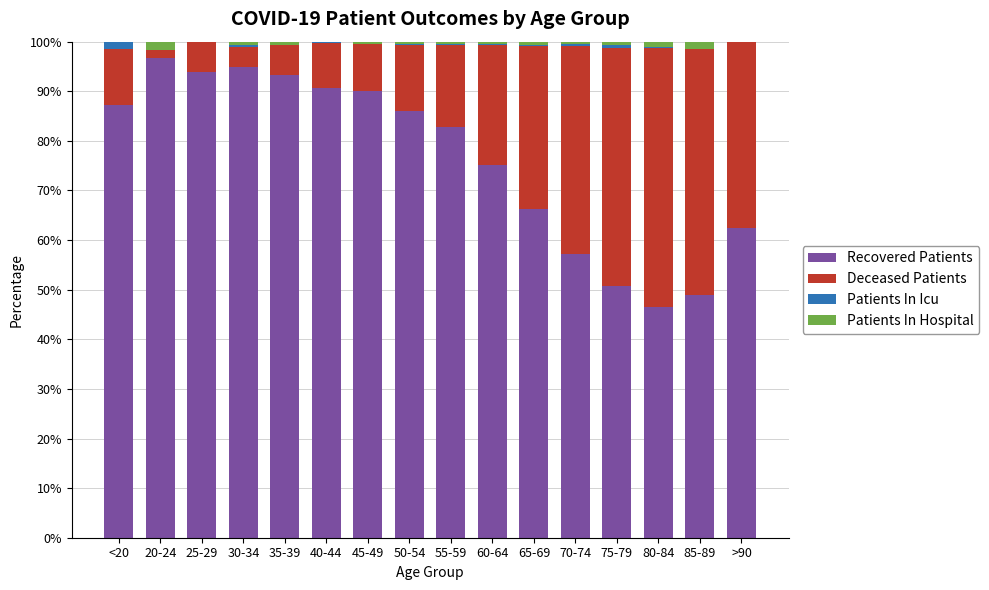

The value of Recovered Patients at 55-59 is 113.2. True or false?

False